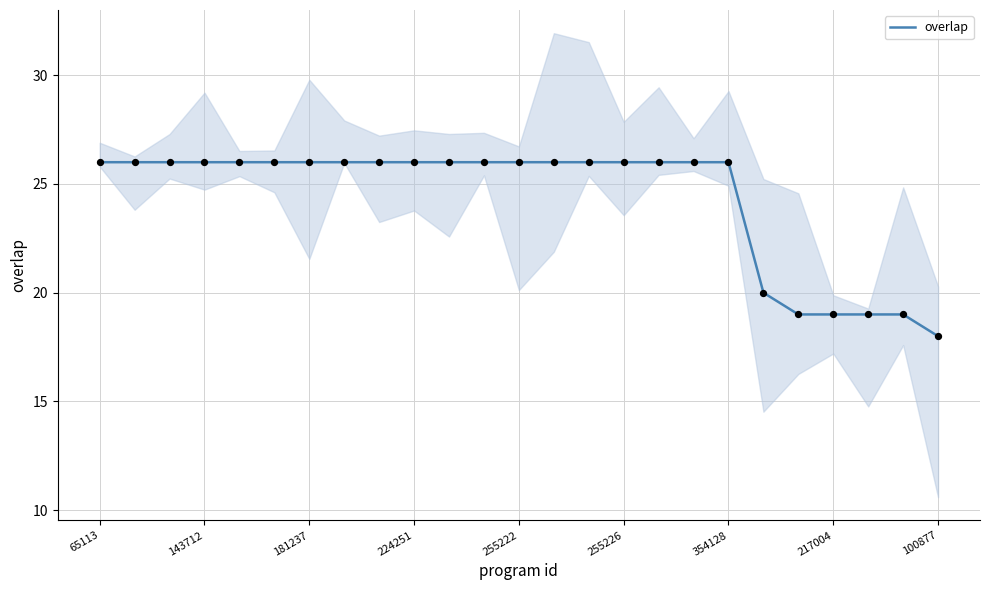

At which label does overlap reach its minimum?

100877